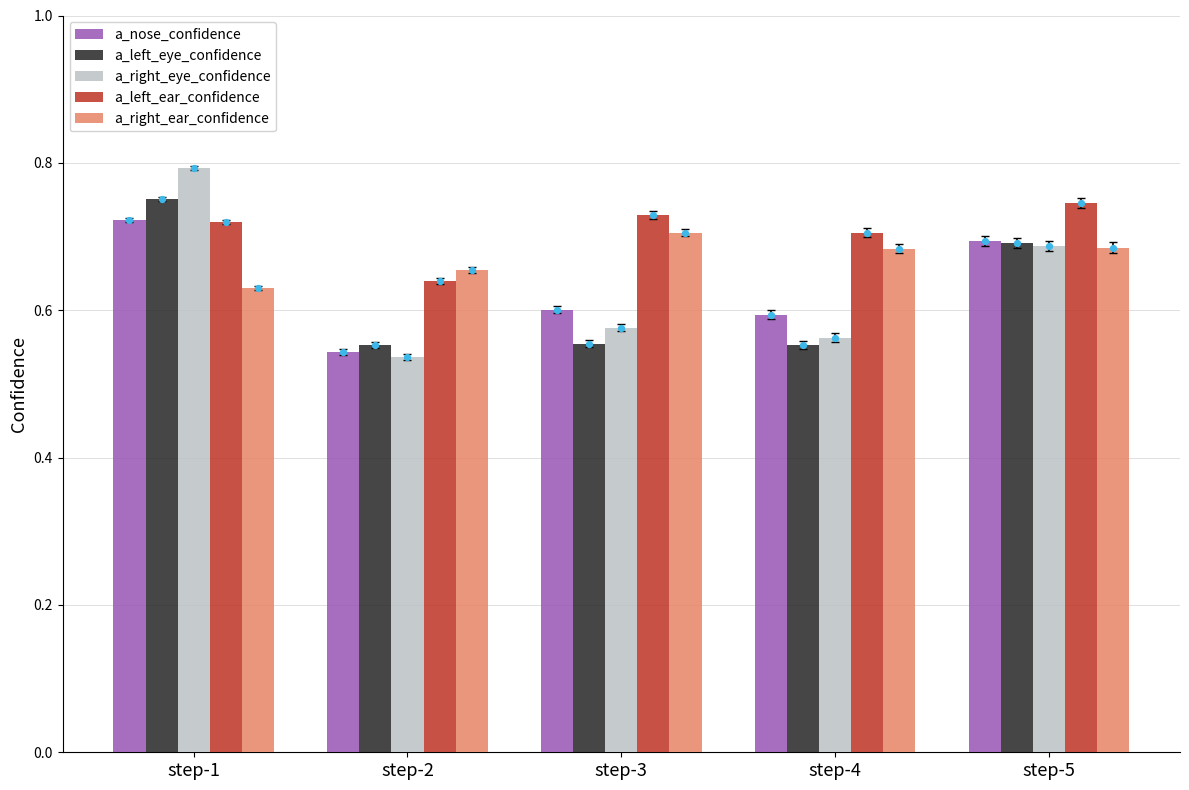

What are all the series names shown in the legend?

a_nose_confidence, a_left_eye_confidence, a_right_eye_confidence, a_left_ear_confidence, a_right_ear_confidence